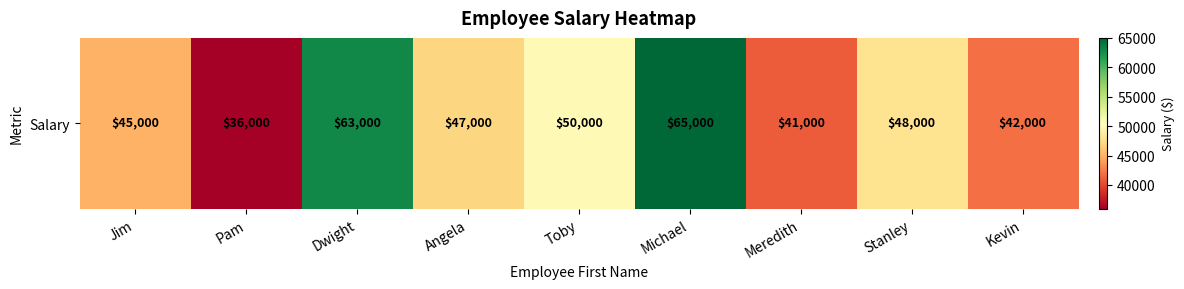

What is the smallest value displayed?

36000